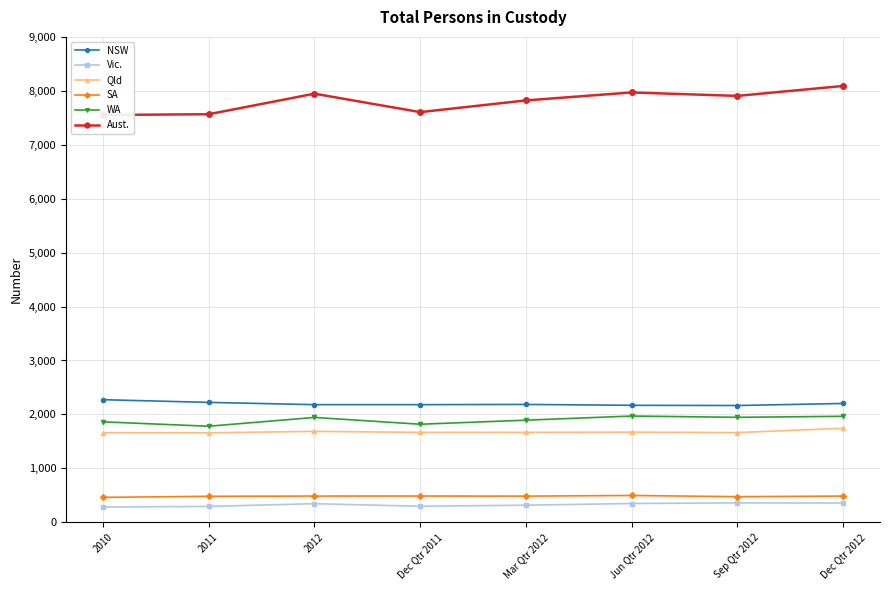

What is the approximate value of Aust. at Dec Qtr 2011?

7605